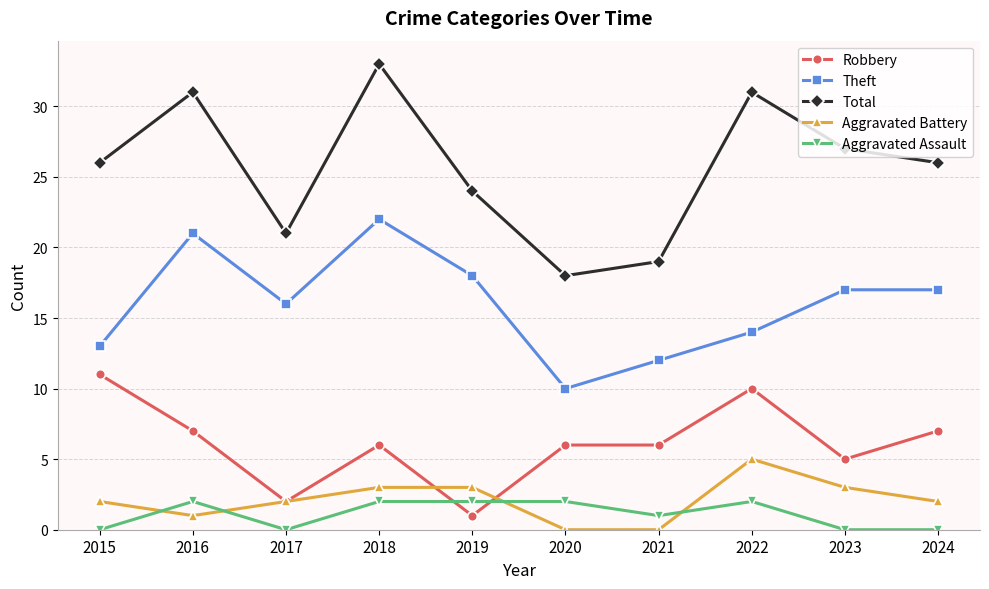

Where is the first local maximum for Theft?

2016